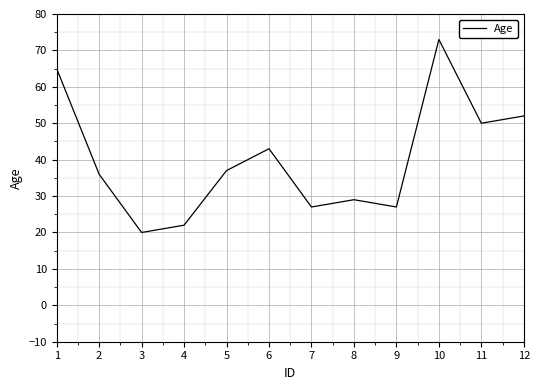

What is the maximum value shown in the chart?

73